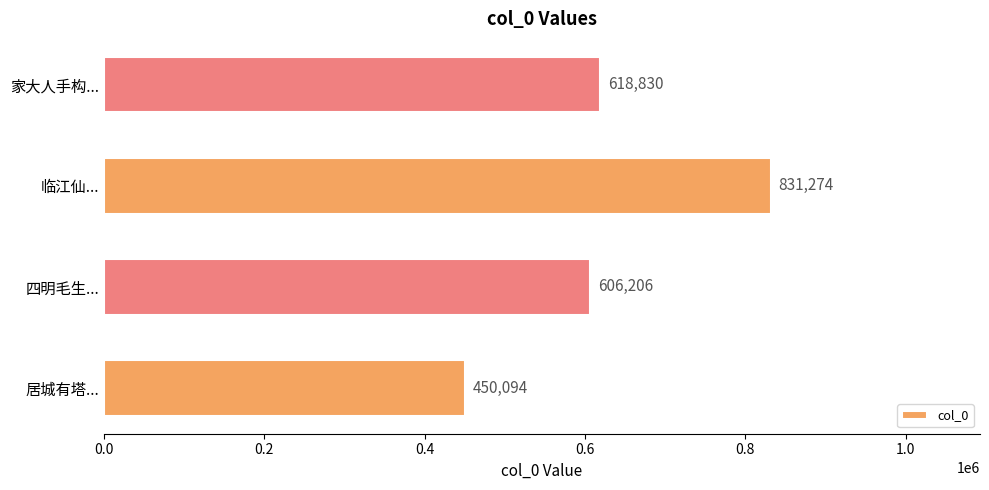

What is the minimum value shown in the chart?

450094